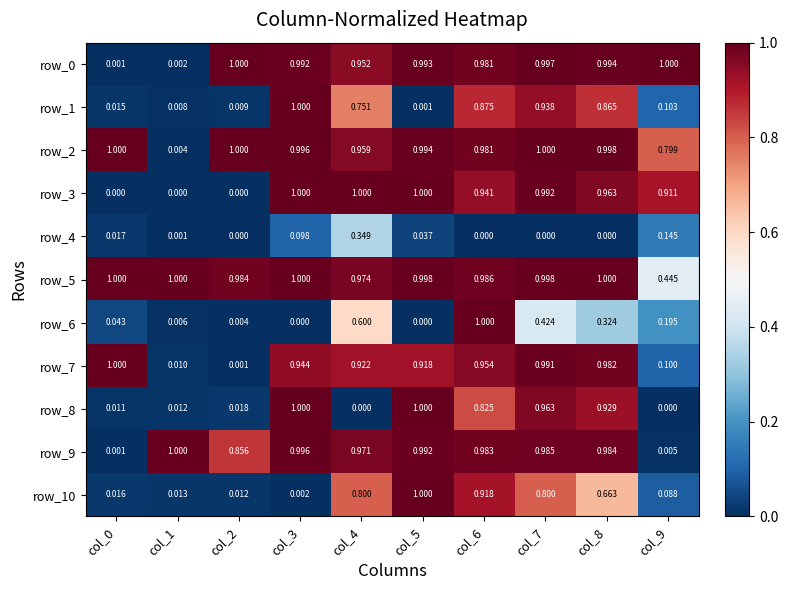

What is the sum of the row_0 values at col_8 and col_3?

2.0